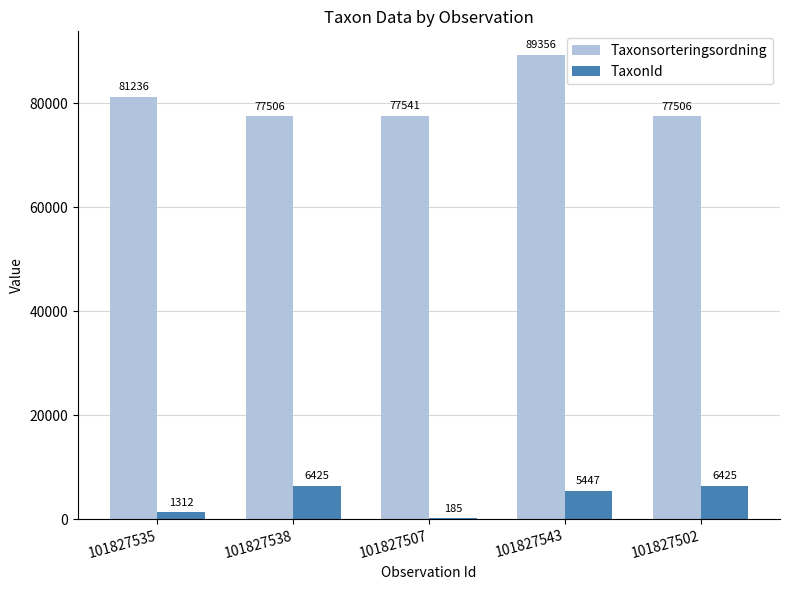

What is the total value across all series at 101827543?

94803